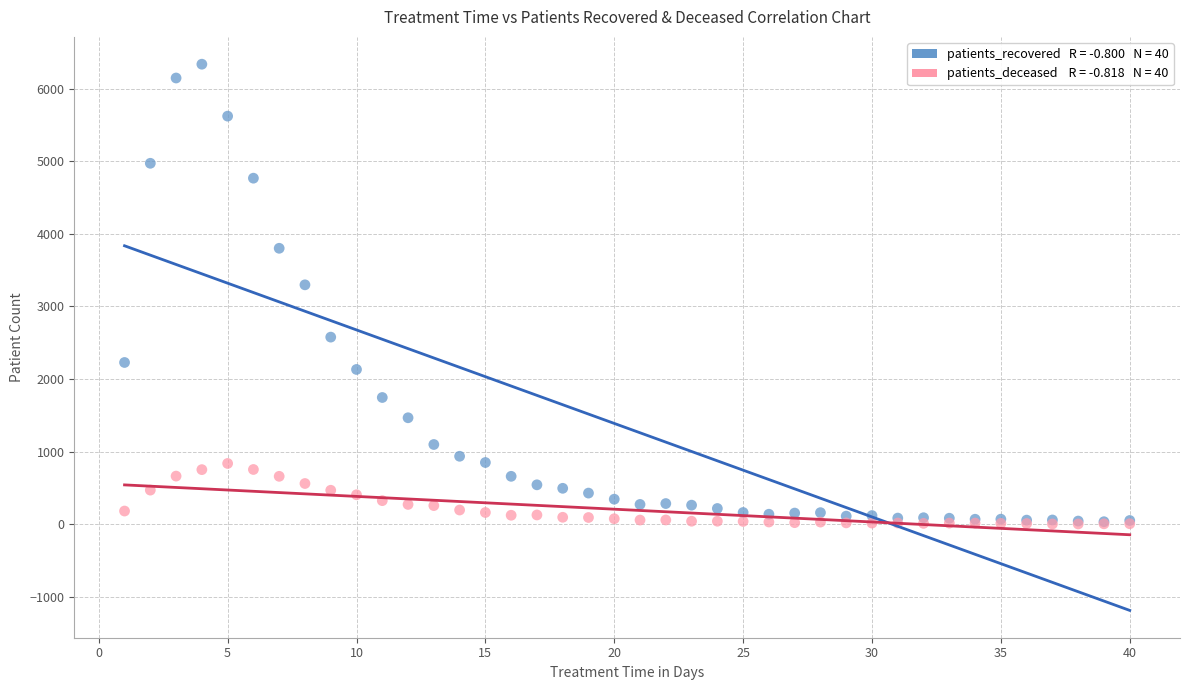

Across all series, what Y value is closest to 3170?

3298